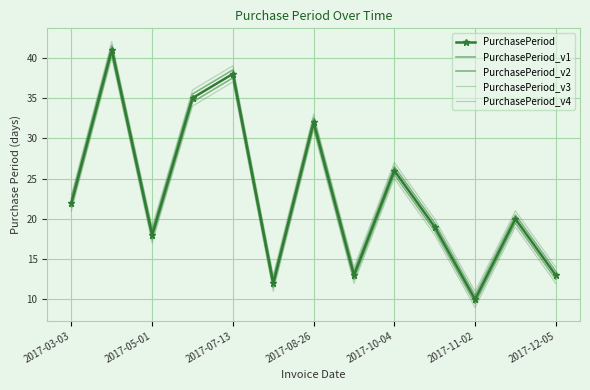

What is the average value of the PurchasePeriod_v3 series?

24.0